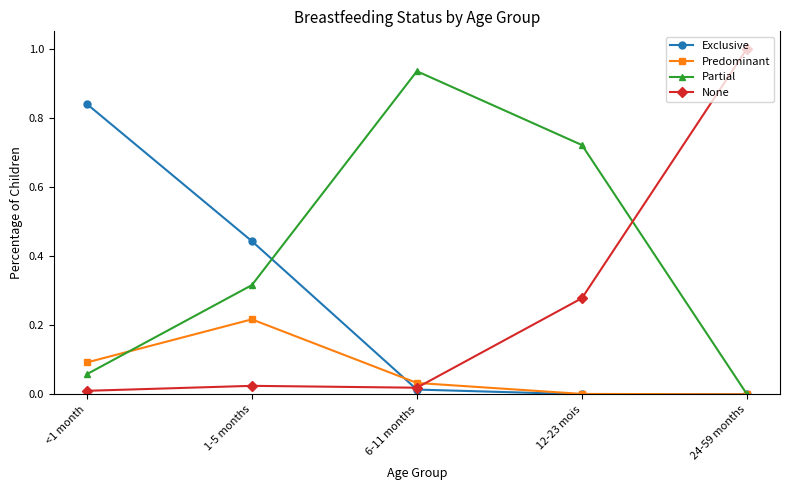

Rank the series by their maximum value, from highest to lowest.

None, Partial, Exclusive, Predominant